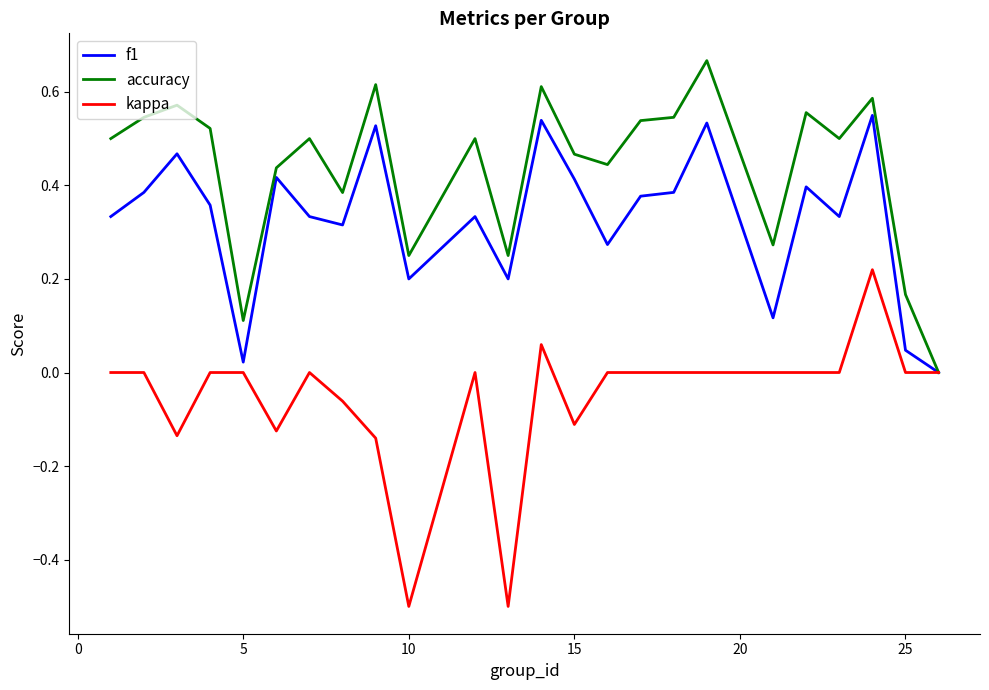

Rank the series by their average value, from lowest to highest.

kappa, f1, accuracy